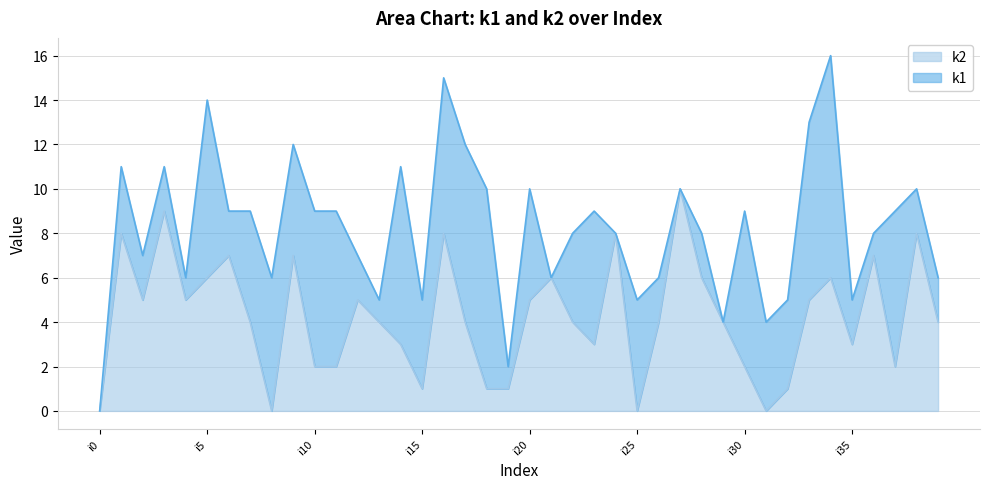

How many categories are shown in the chart?

40